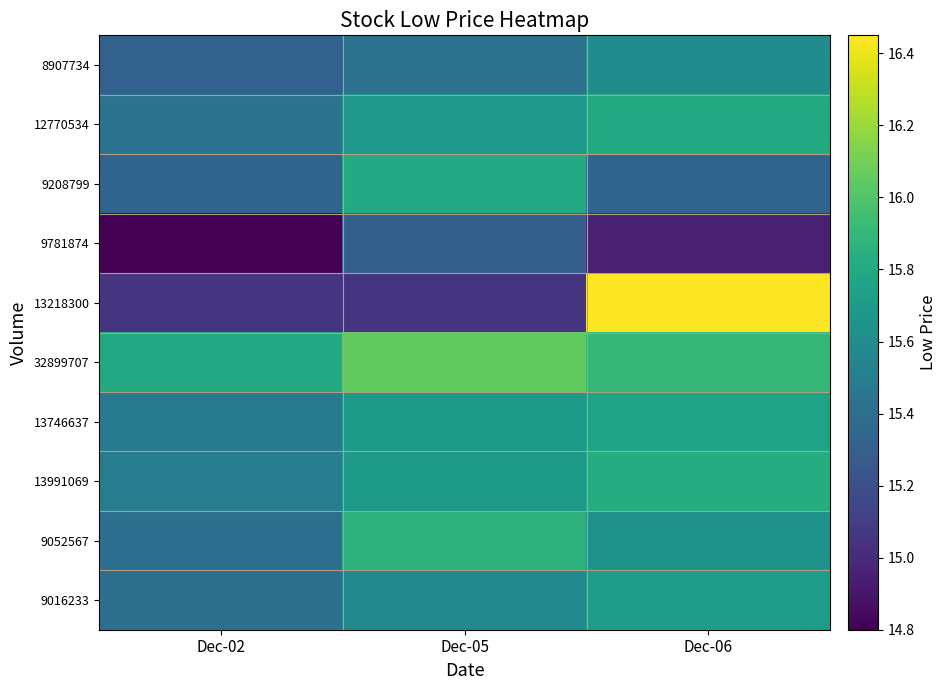

List the series in order of their peak value, lowest first.

9781874, 8907734, 9016233, 13746637, 12770534, 9208799, 13991069, 9052567, 32899707, 13218300